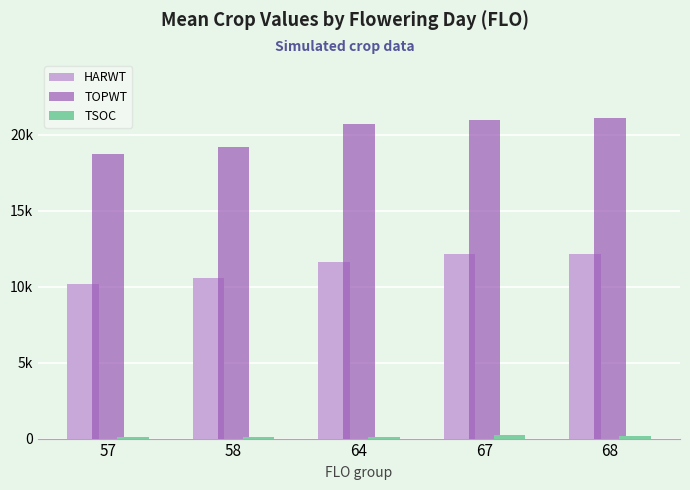

Does the chart contain stacked bars?

No